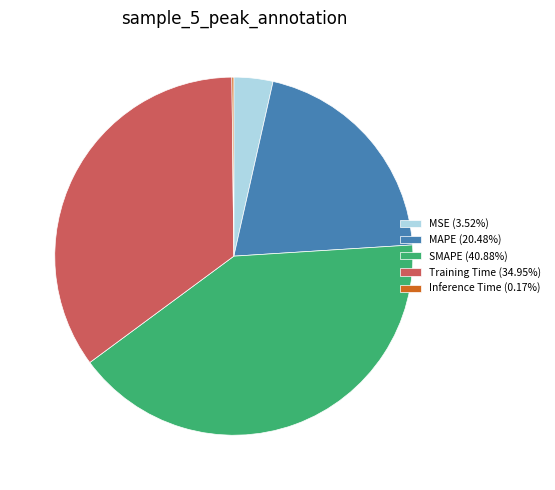

Do SMAPE (40.88%) and MAPE (20.48%) together represent more than half of the pie?

Yes